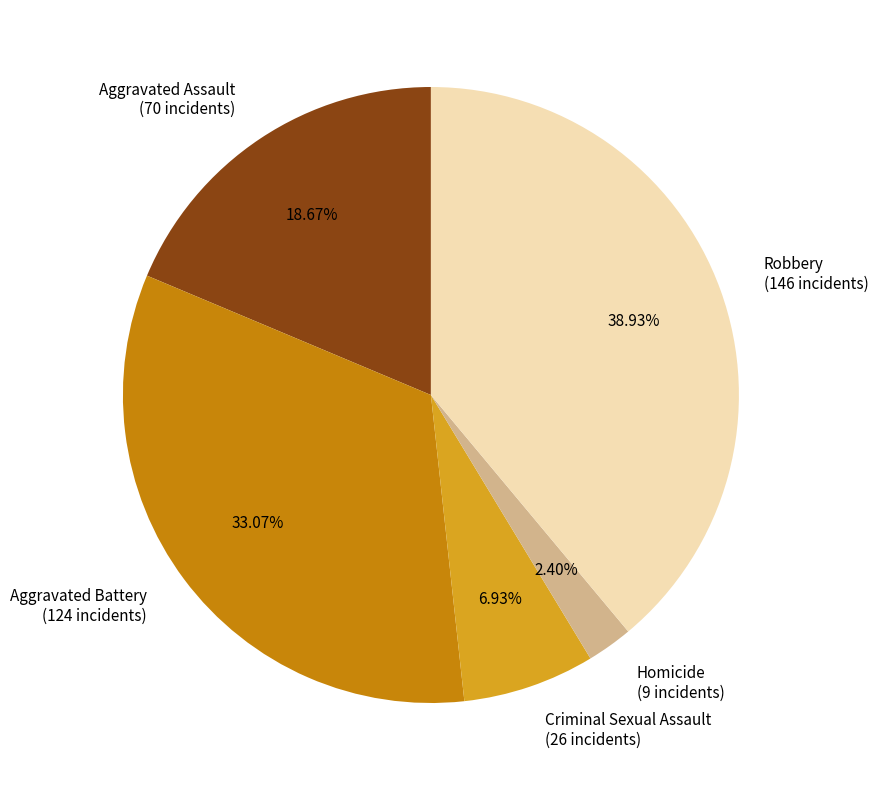

What percentage is NOT represented by Robbery?

61.1%